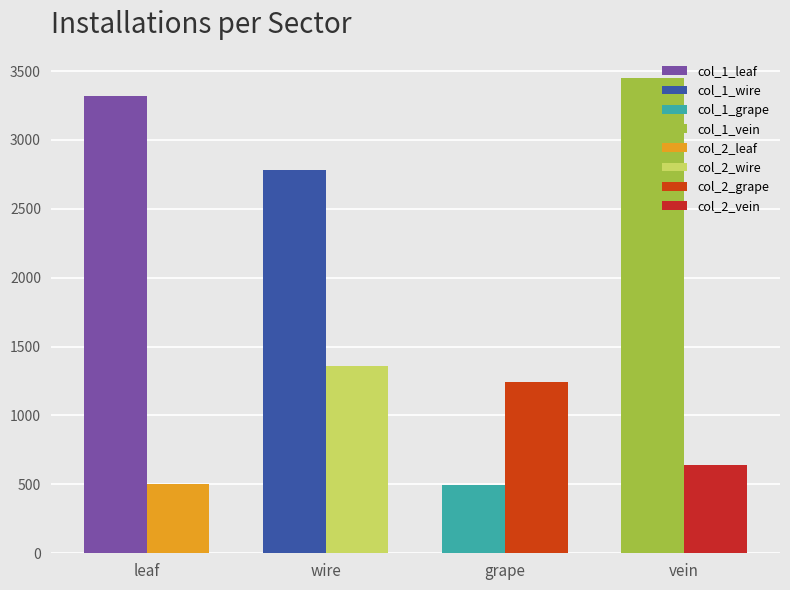

What is the minimum value shown in the chart?

496